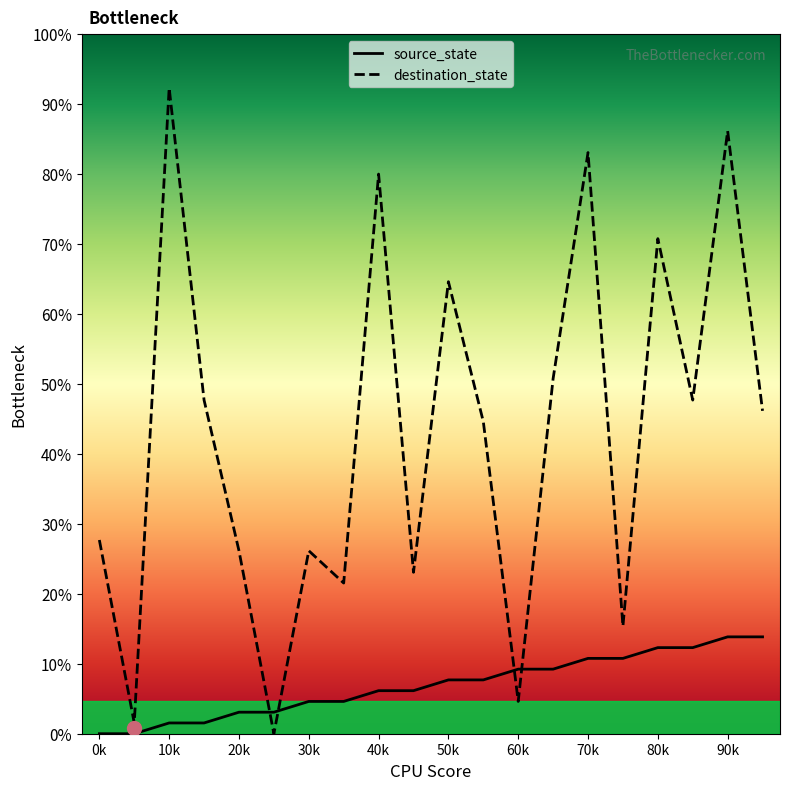

How many lines are shown in the chart?

2